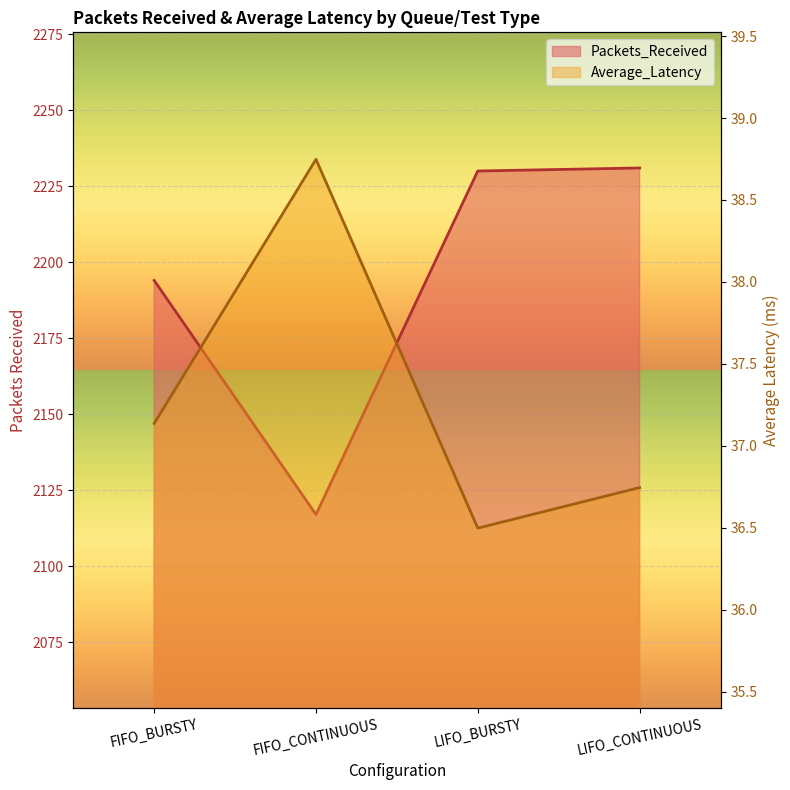

What is the sum of the Packets_Received values at LIFO_CONTINUOUS and FIFO_BURSTY?

4425.0